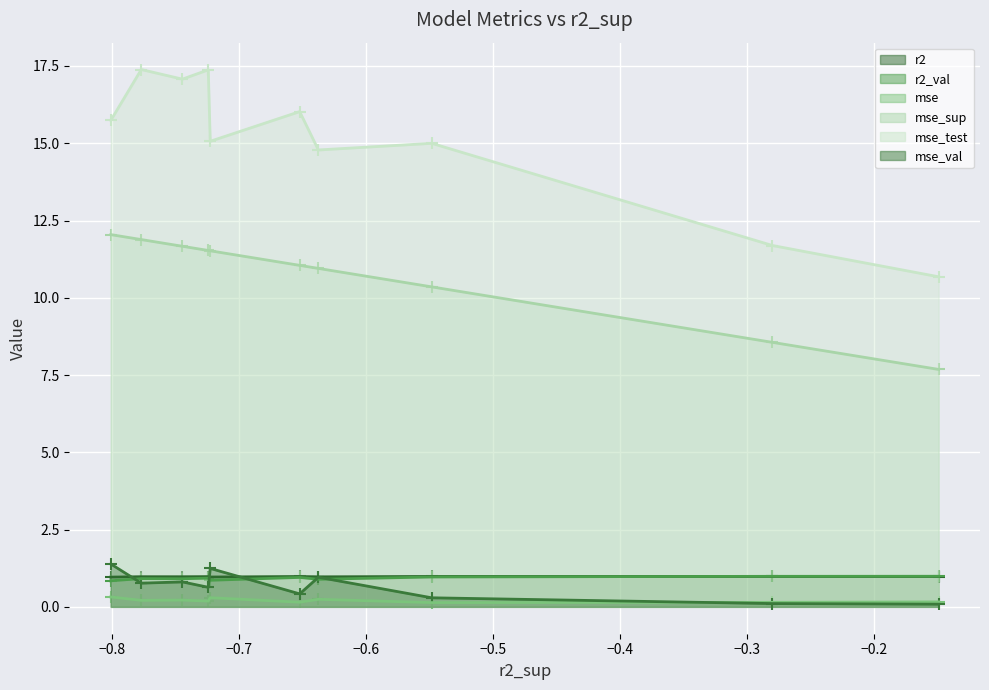

At how many categories does at least one series exceed 12?

8